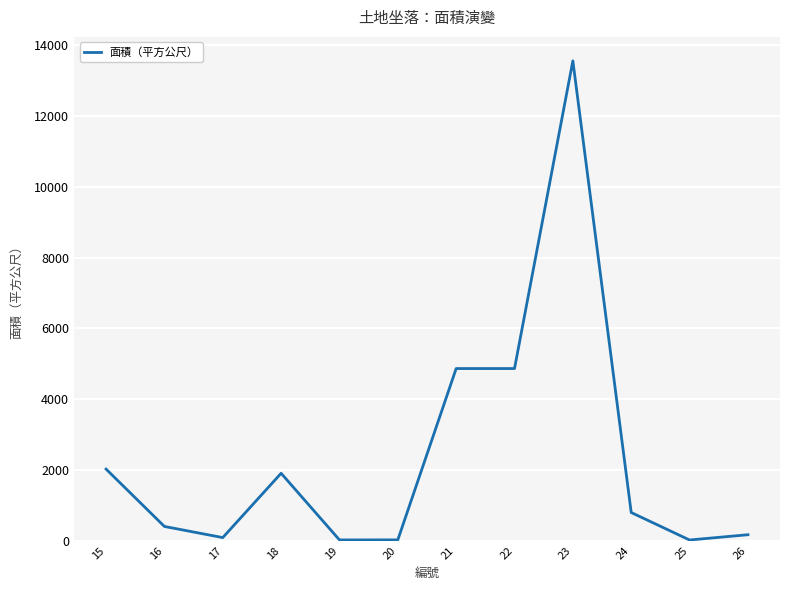

The chart shows a value of 22.2 at 20. True or false?

True